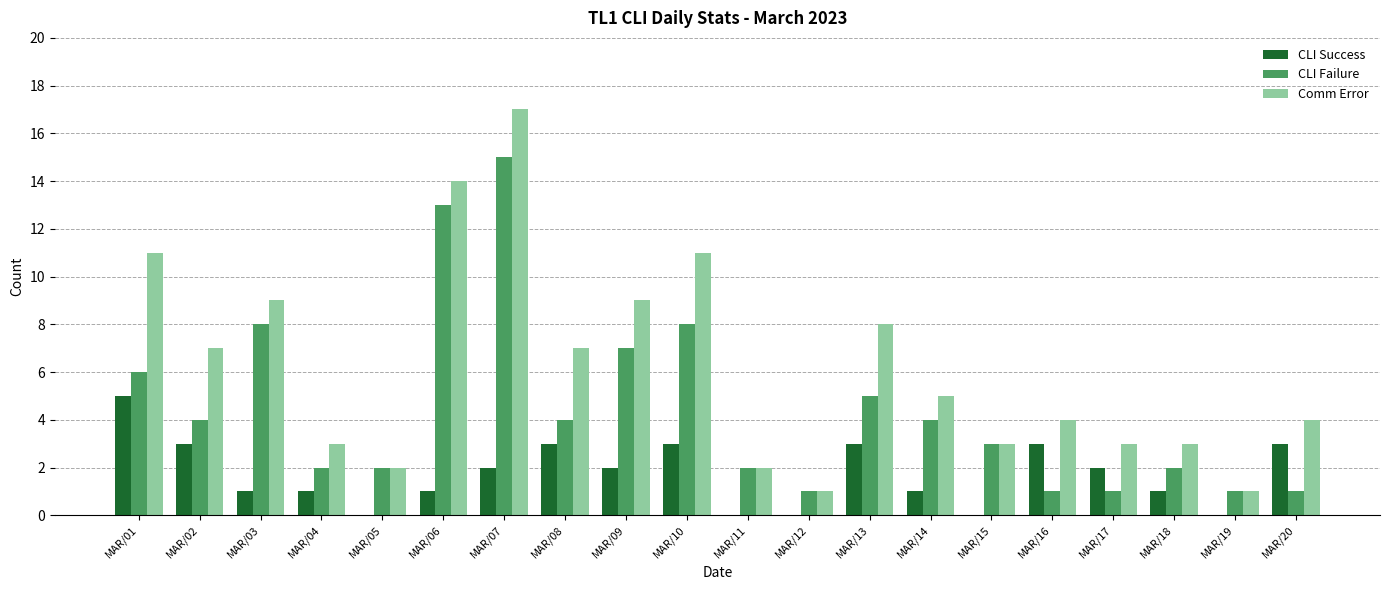

Between MAR/03 and MAR/17, which series saw the biggest shift?

CLI Failure